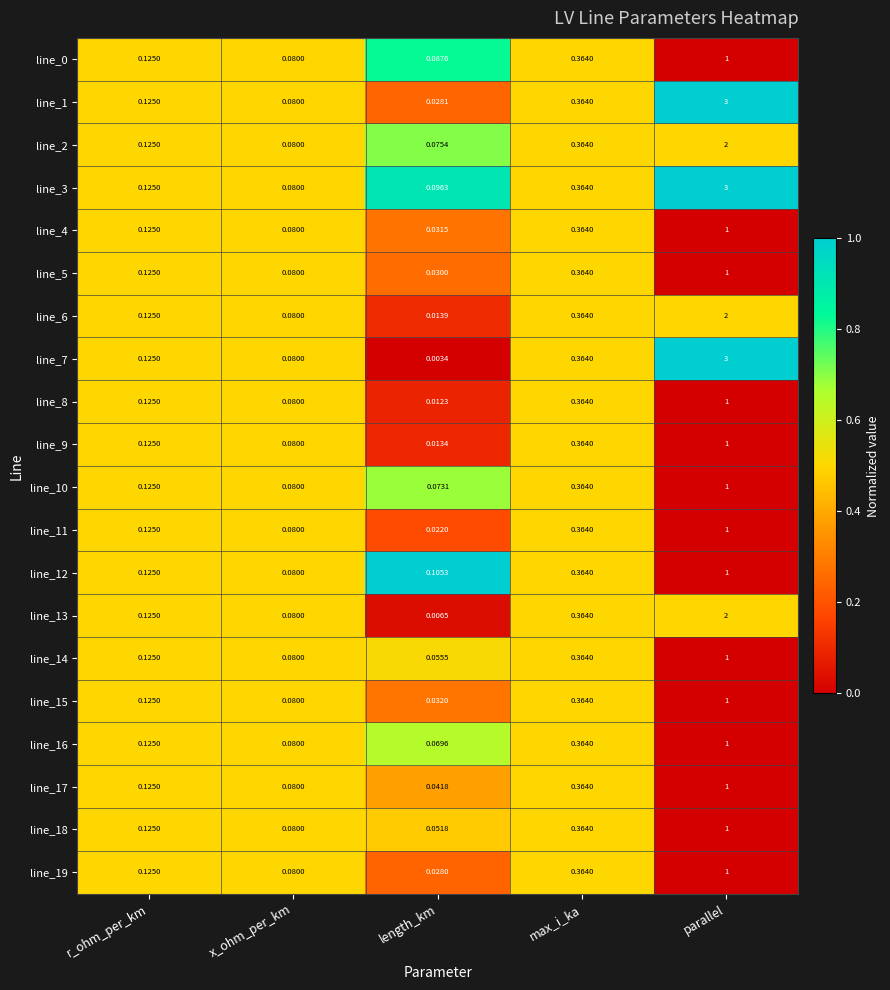

Where is line_10 nearest to the value 0?

length_km